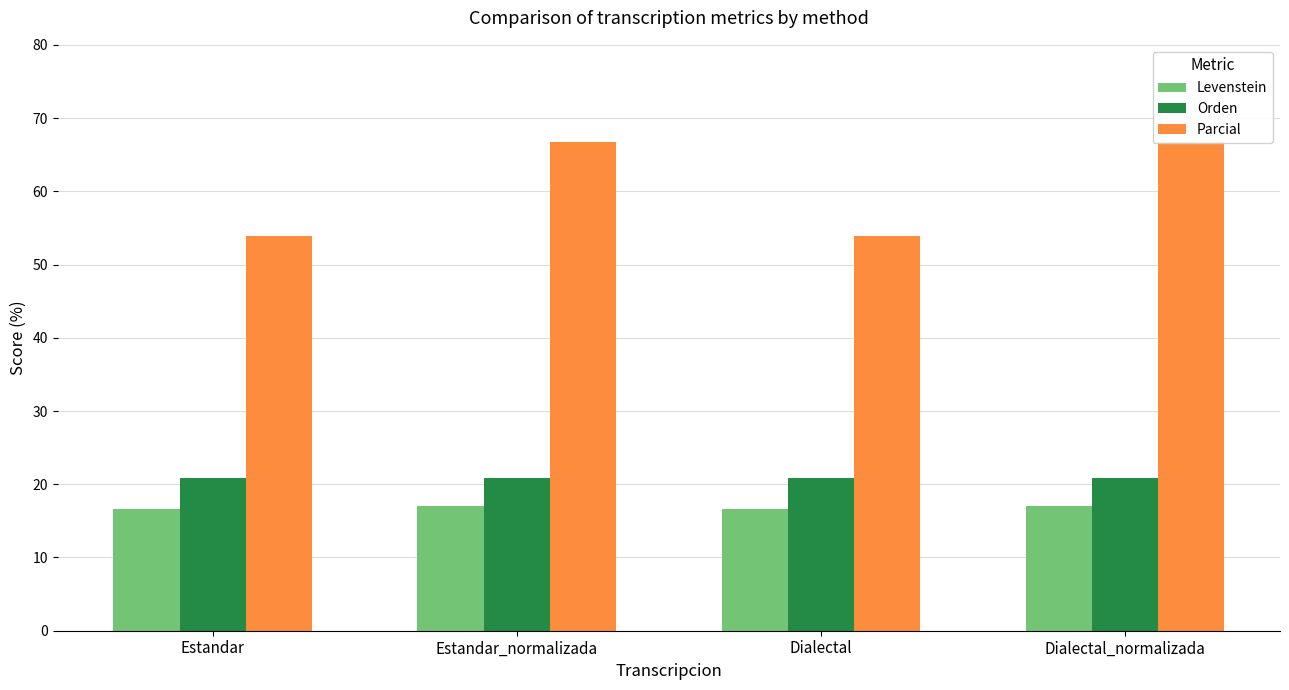

What is the sum of the Levenstein values at Dialectal_normalizada and Dialectal?

33.7